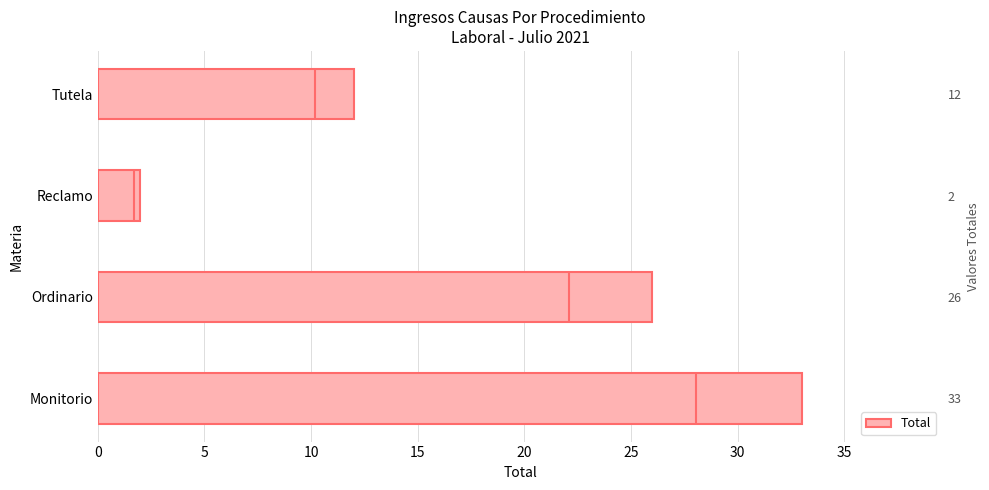

How many values are between 12 and 33?

3